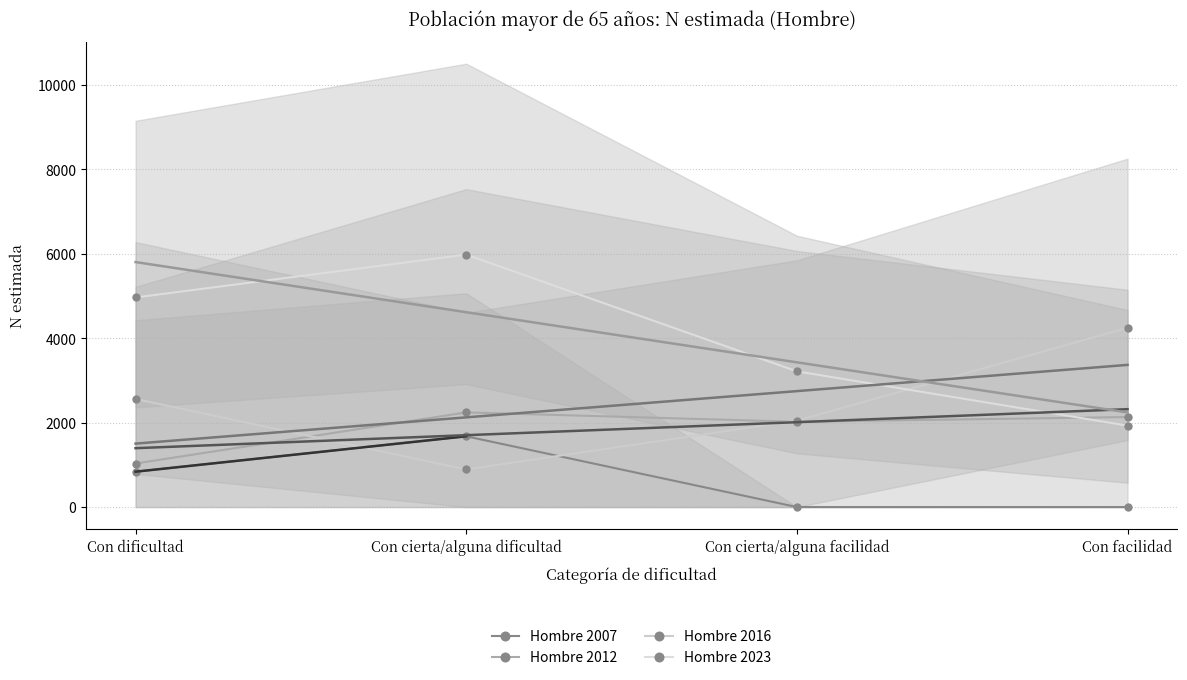

The value of Hombre 2016 at Con facilidad is 2361. True or false?

False